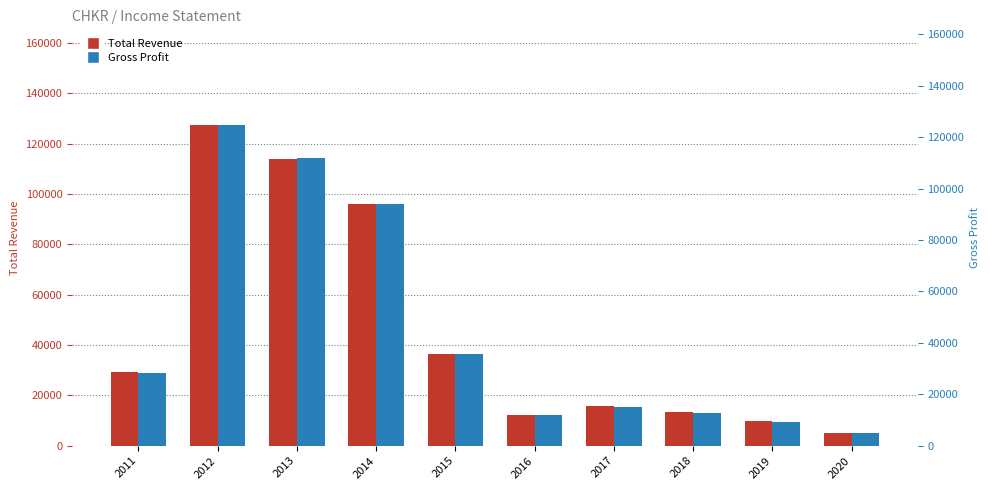

What is the difference between the maximum and minimum values in the Gross Profit series?

119600